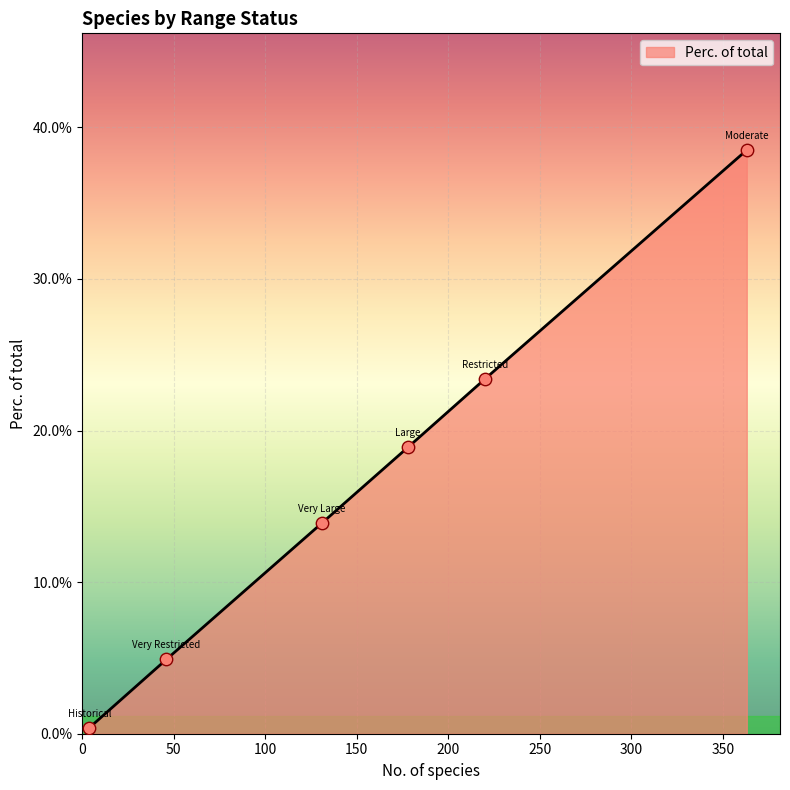

What is the difference between the maximum and minimum values?

38.1